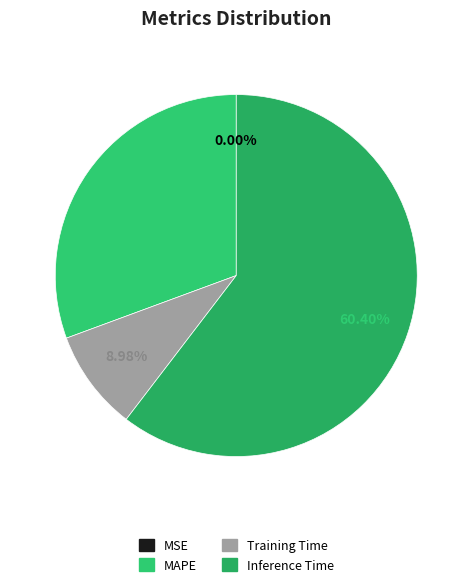

Does Inference Time represent more than half of the total?

Yes